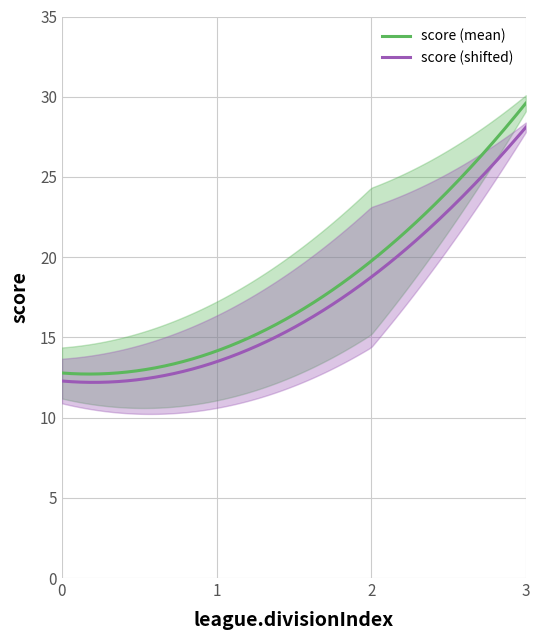

How many lines are shown in the chart?

1